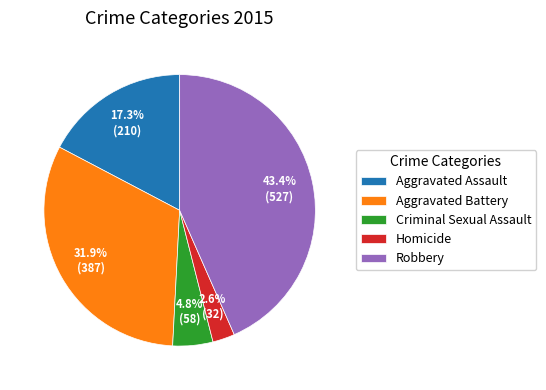

Is it true that Robbery is 34% of the pie?

False